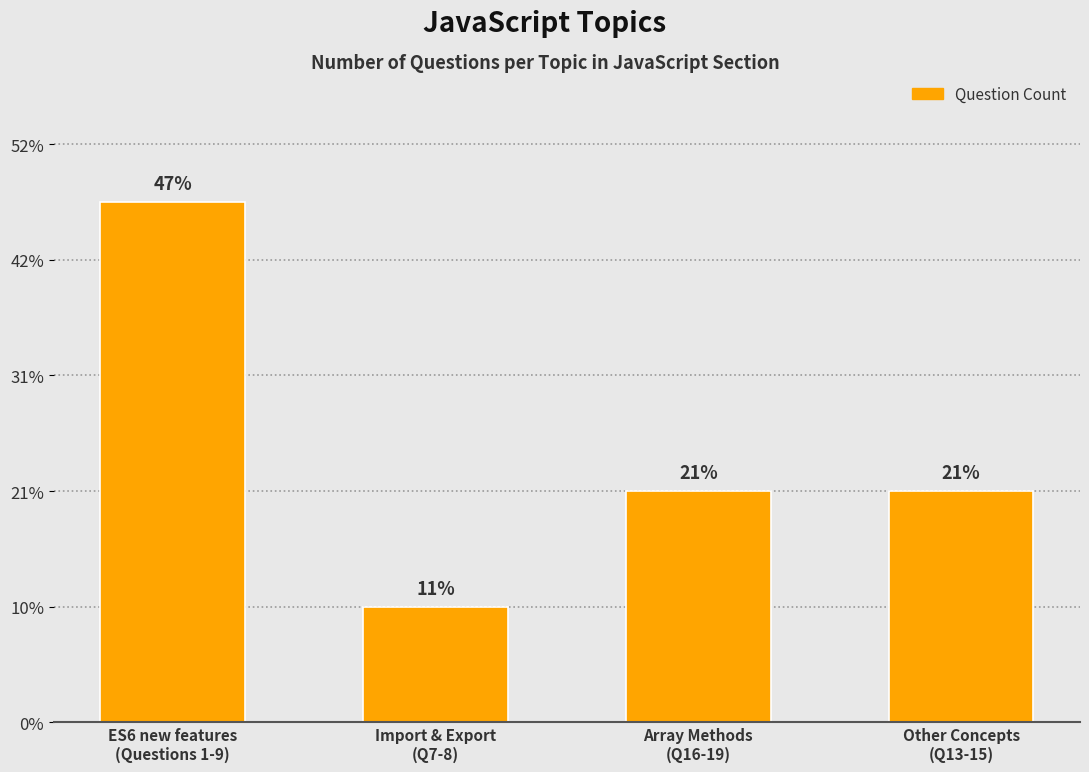

What position from the left is Import & Export
(Q7-8)?

2